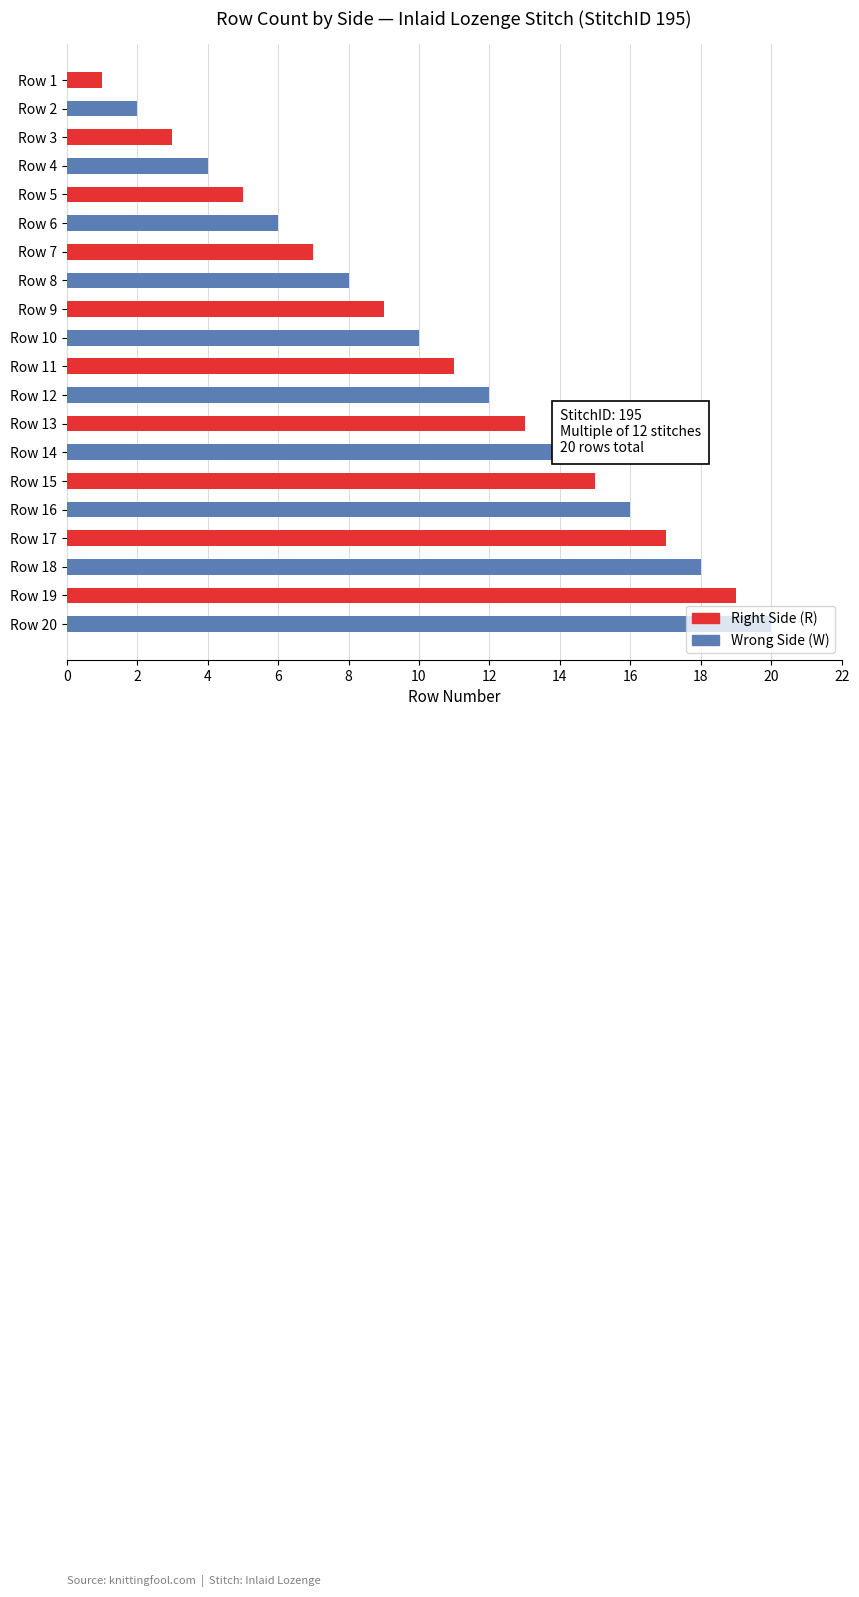

What is the difference between the maximum and second lowest values?

18